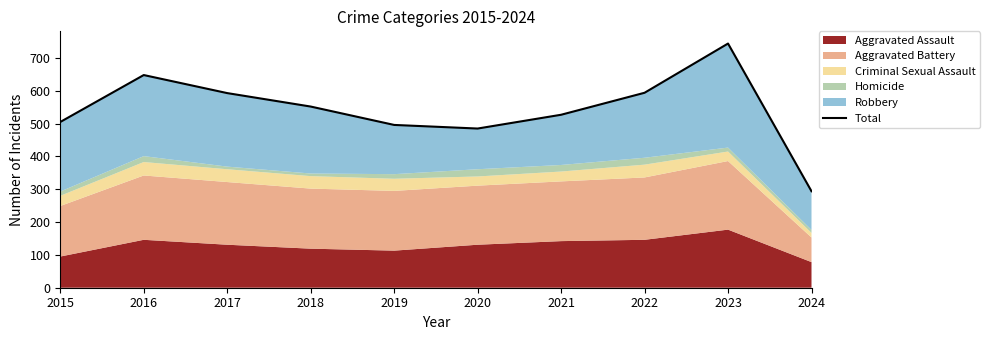

Rank the categories by value from lowest to highest.

2024, 2020, 2019, 2015, 2021, 2018, 2017, 2022, 2016, 2023